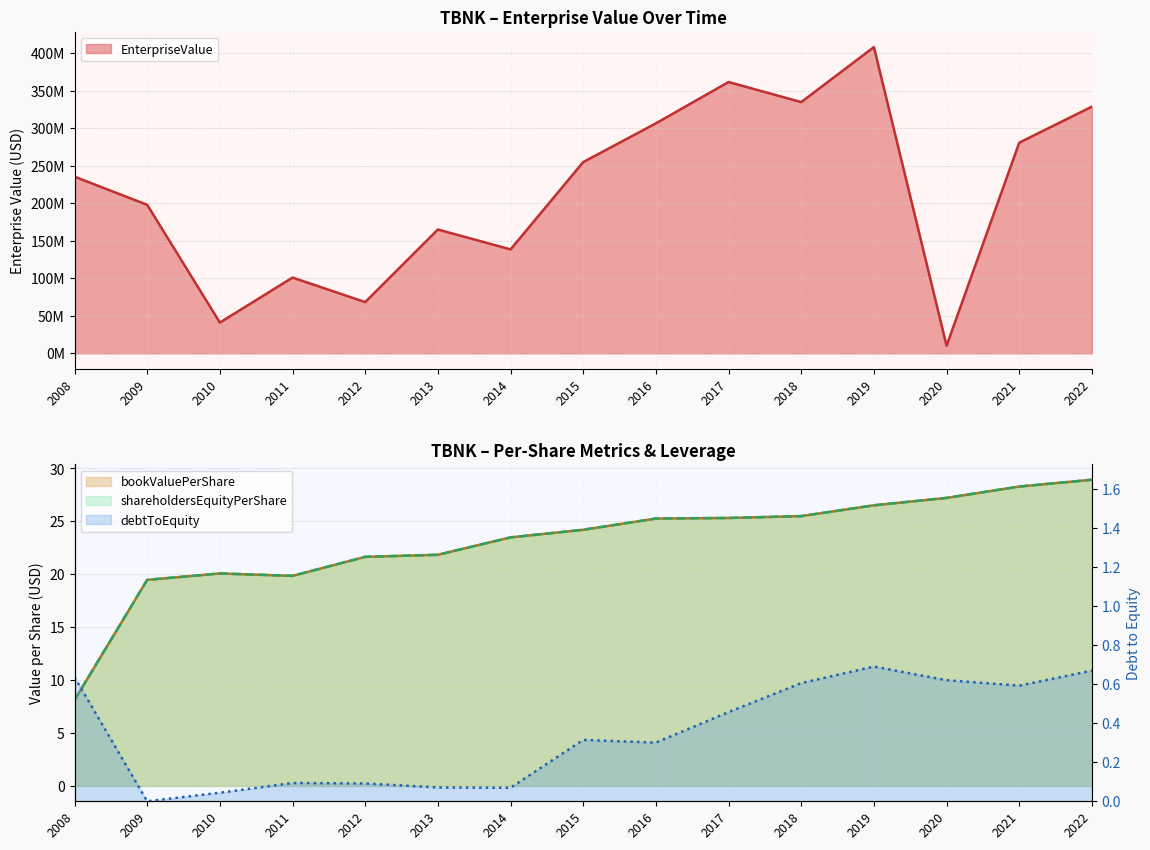

The shareholdersEquityPerShare series shows 21.8 at 2013. True or false?

True